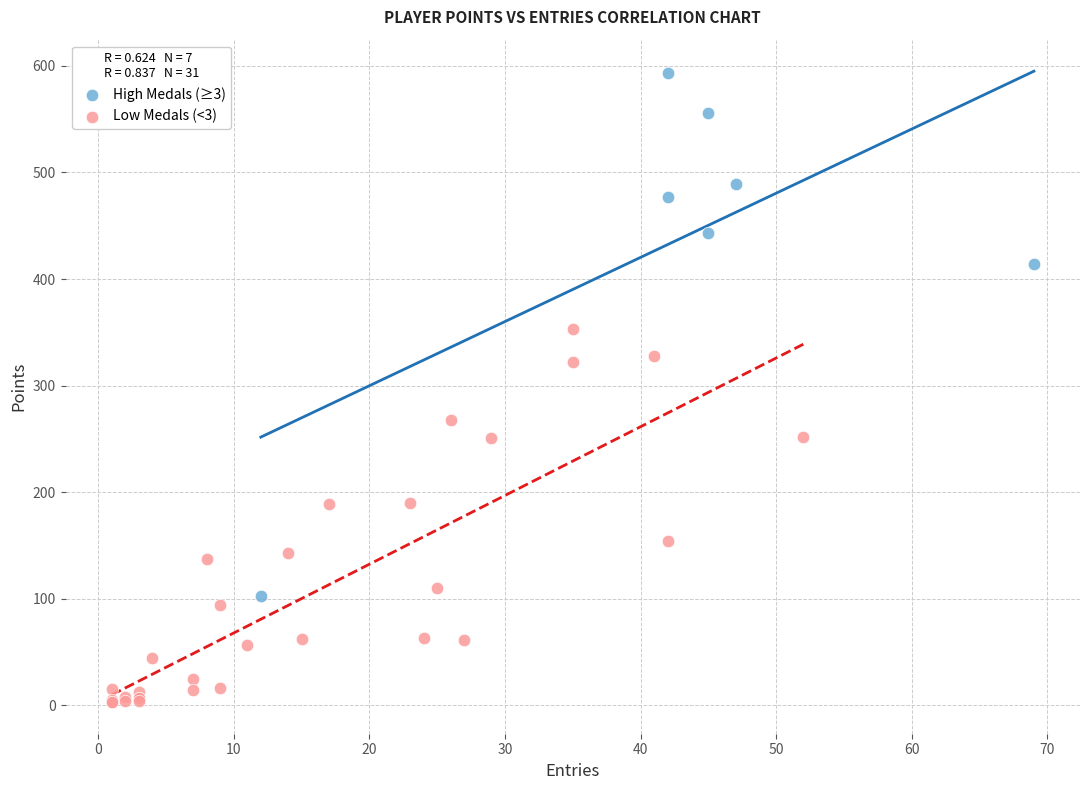

Which series contains the highest Y value?

High Medals (≥3)